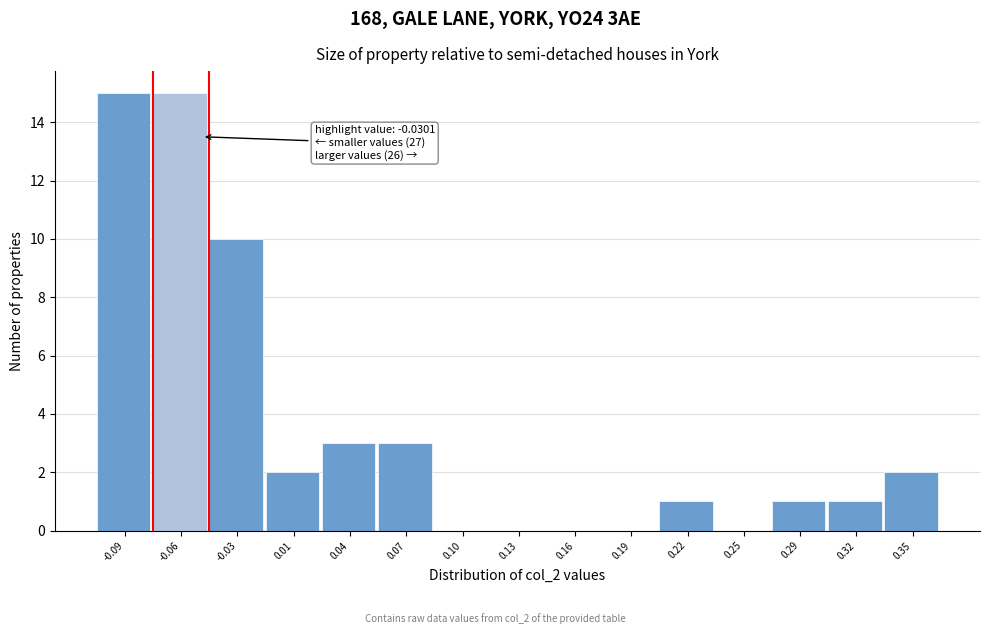

Reading right to left, extract all data points from this chart.

0.35=2	0.32=1	0.29=1	0.25=0	0.22=1	0.19=0	0.16=0	0.13=0	0.10=0	0.07=3	0.04=3	0.01=2	-0.03=10	-0.06=15	-0.09=15